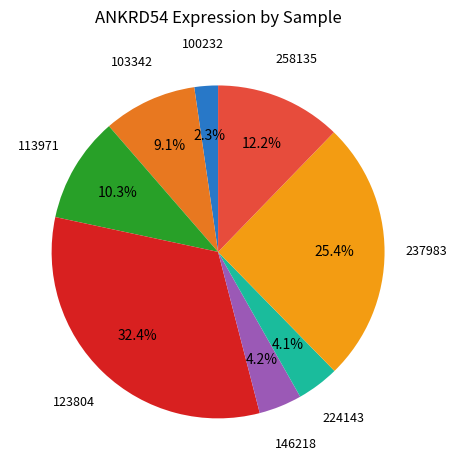

Is there any slice that represents more than half of the pie?

No